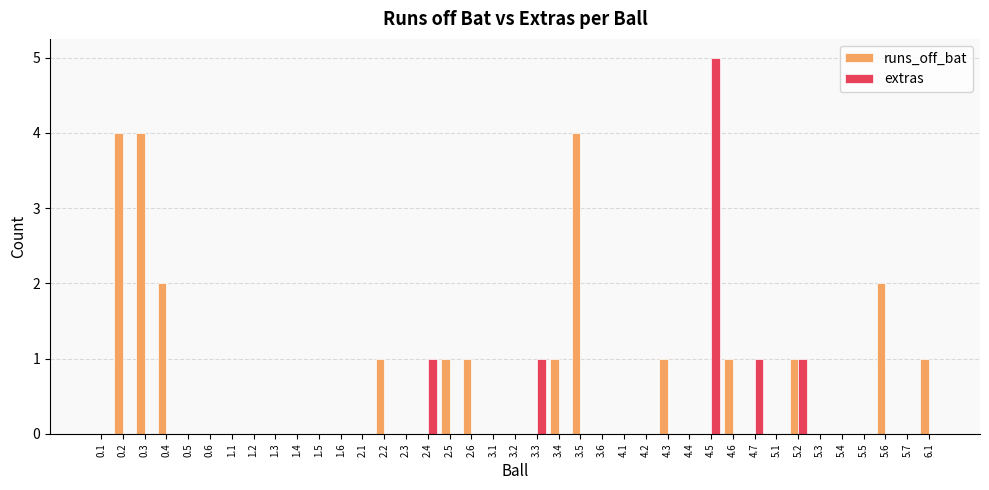

At which category is the sum across all series the highest?

4.5